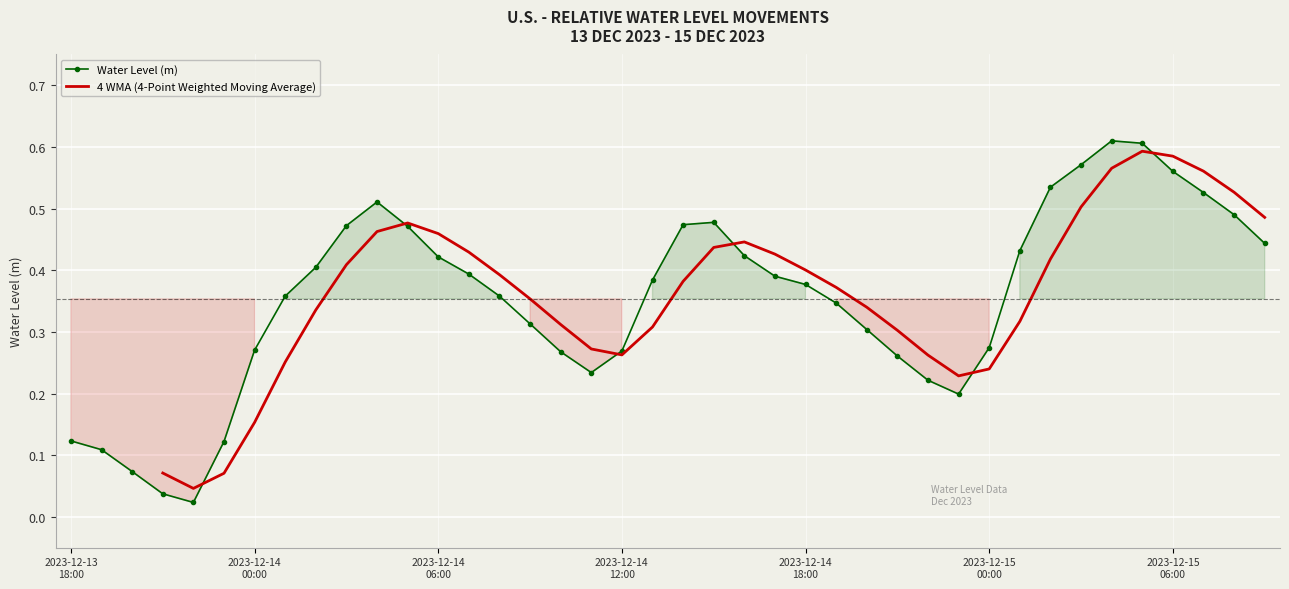

True or false: Water Level (m) has more than 2 points higher than both neighbors.

True